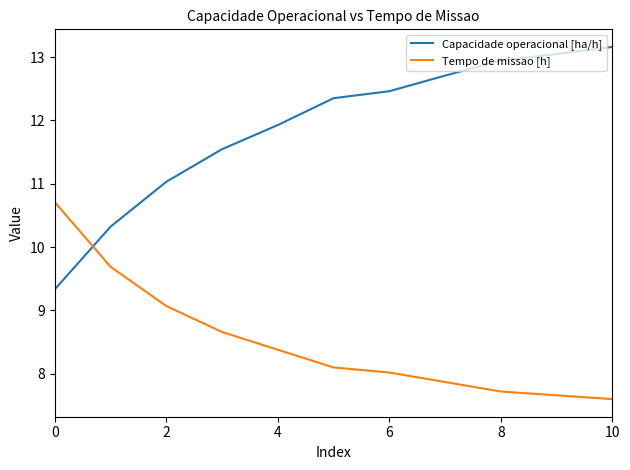

Which series has the widest spread of values?

Capacidade operacional [ha/h]